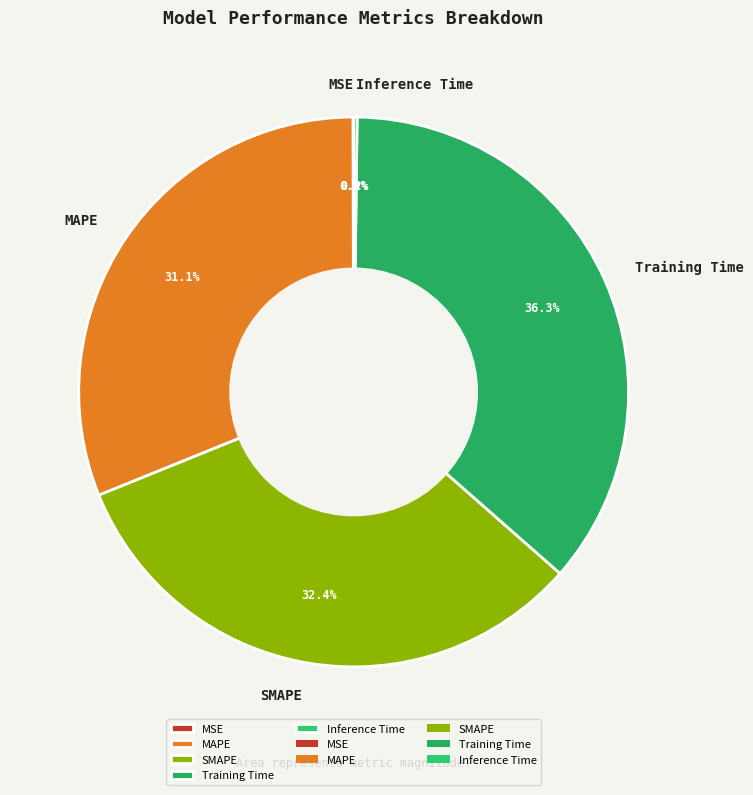

What percentage is the SMAPE slice, to the nearest percent?

32%